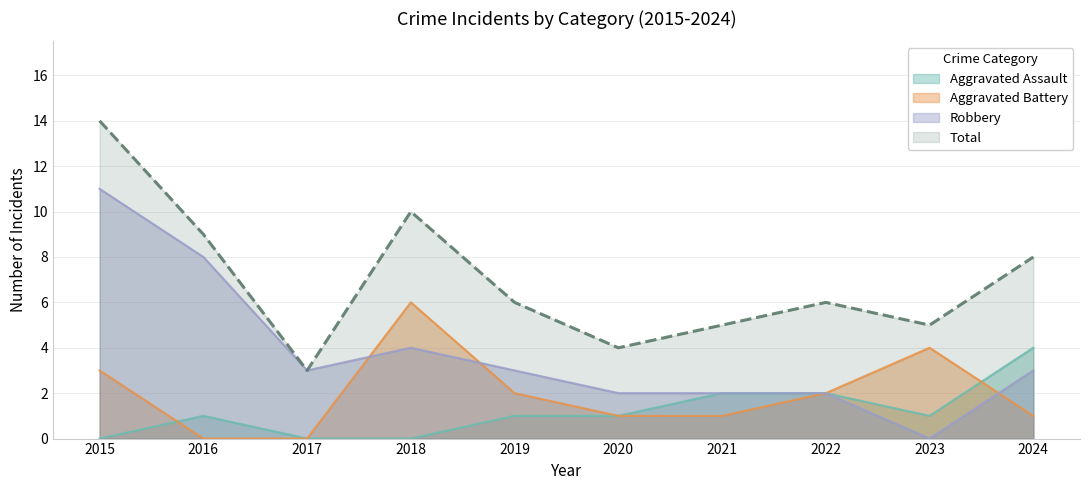

What is the spread (max minus min) of values at 2015?

14